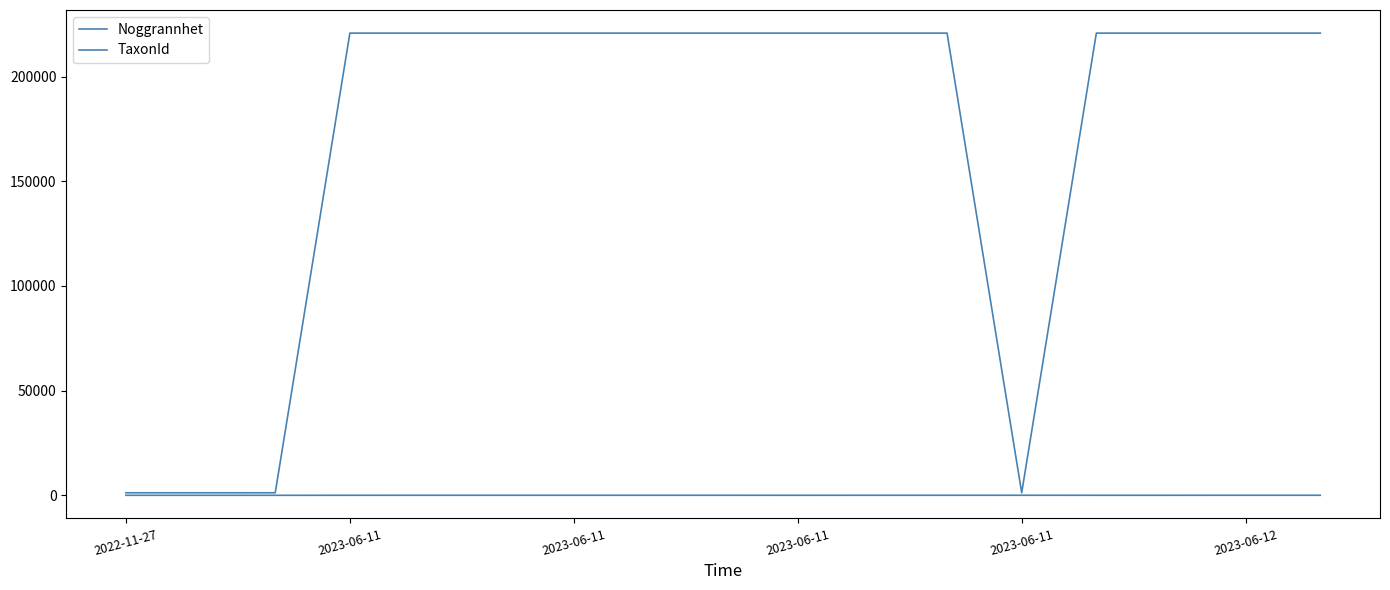

True or false: Noggrannhet and TaxonId cross at least once.

False